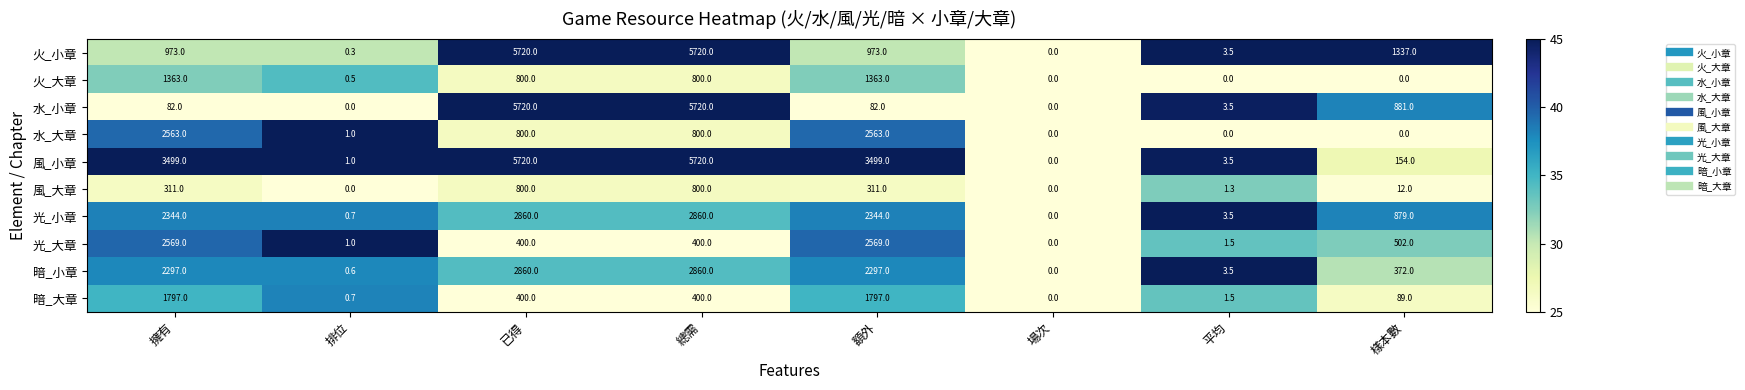

What is the spread (max minus min) of values at 額外?

3417.0